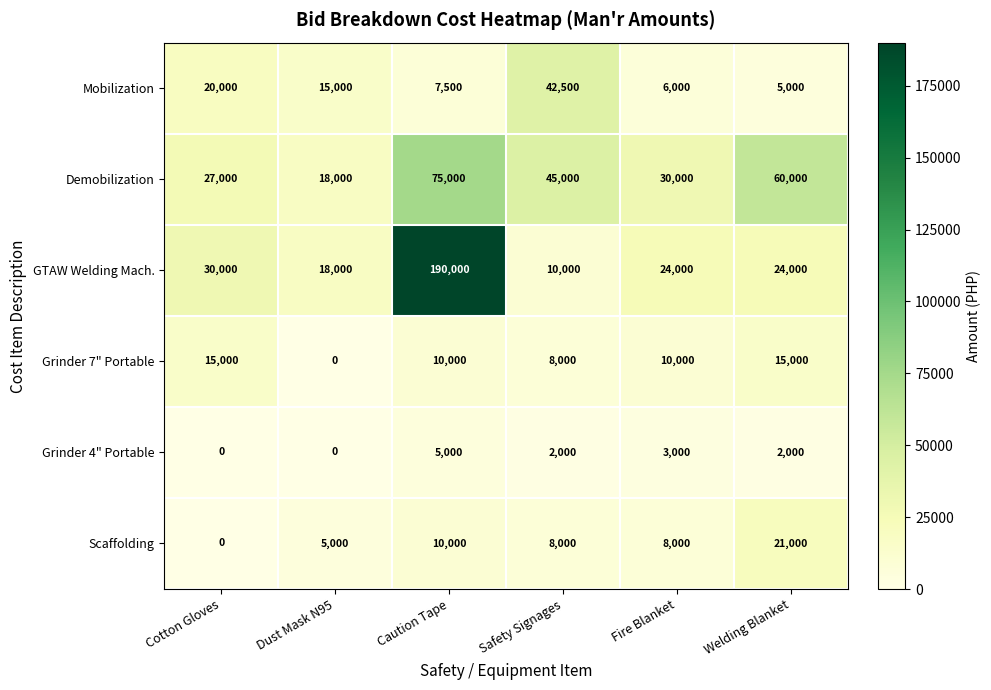

What is the difference between the maximum and second lowest values in the Grinder 4" Portable series?

5000